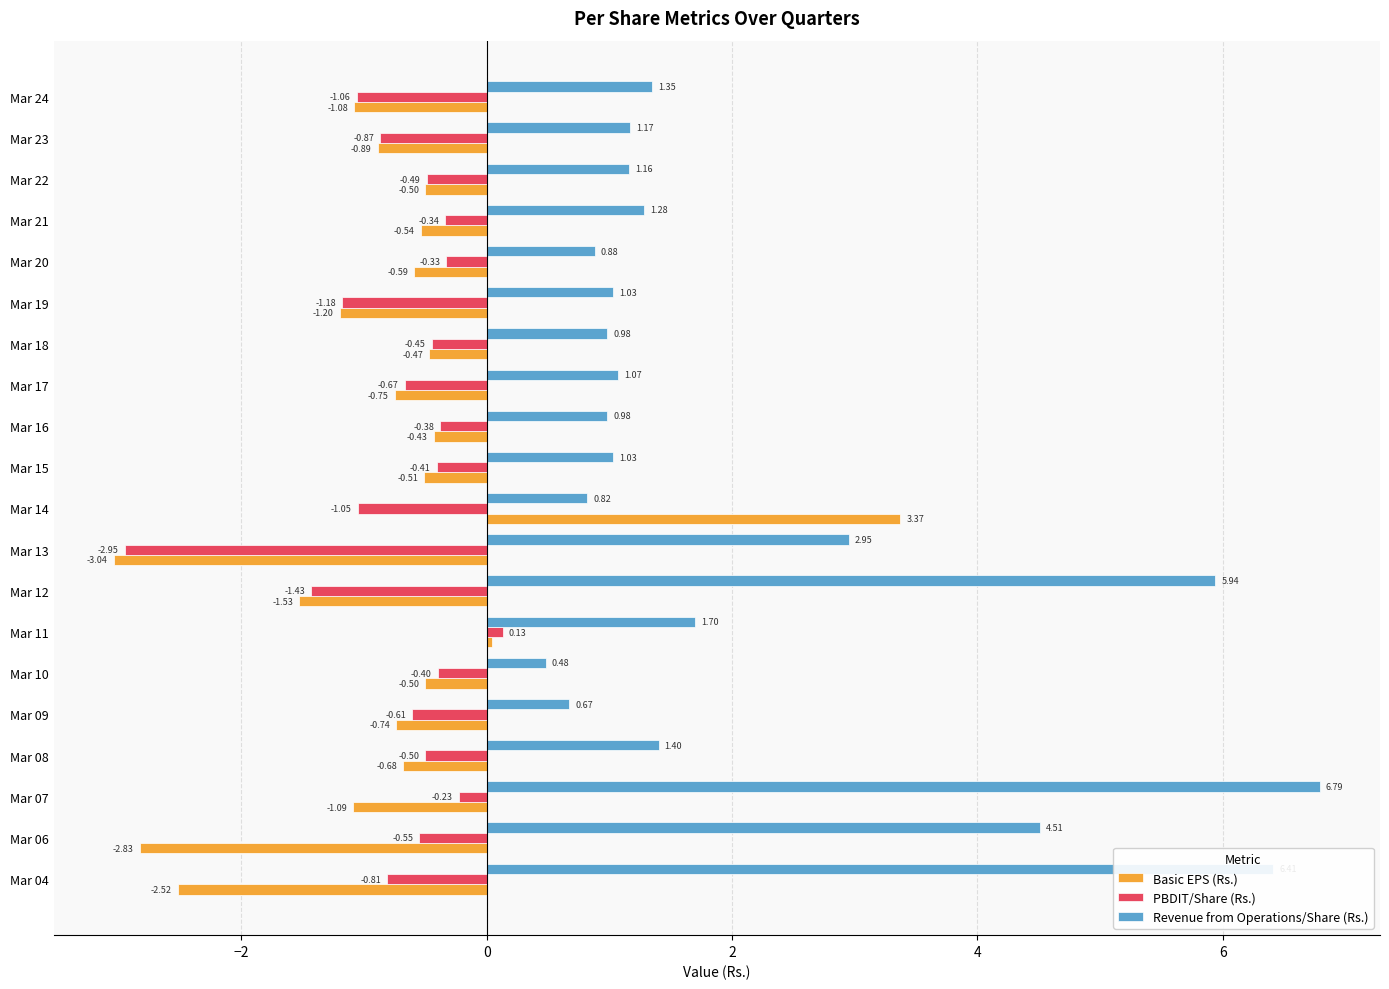

Which series changed the most between Mar 10 and Mar 22?

Revenue from Operations/Share (Rs.)